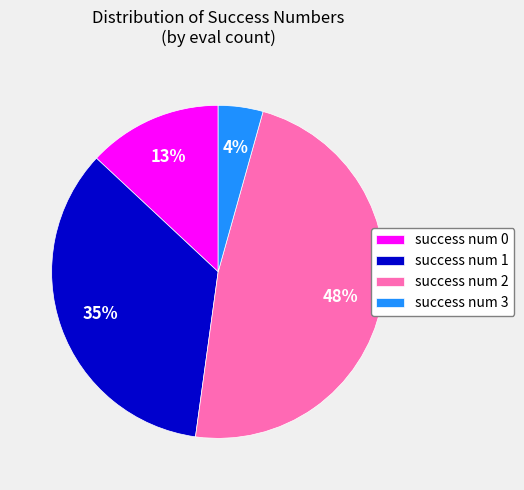

Which category has the smallest portion of the pie?

success num 3